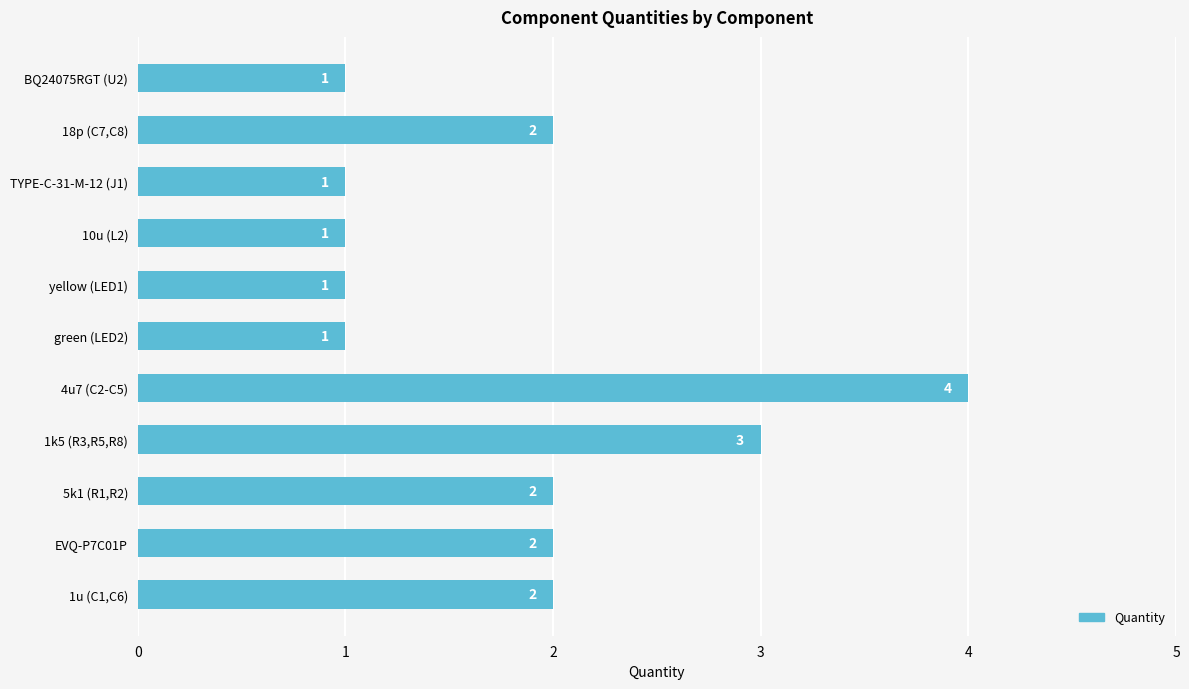

How many distinct data groups are displayed?

1